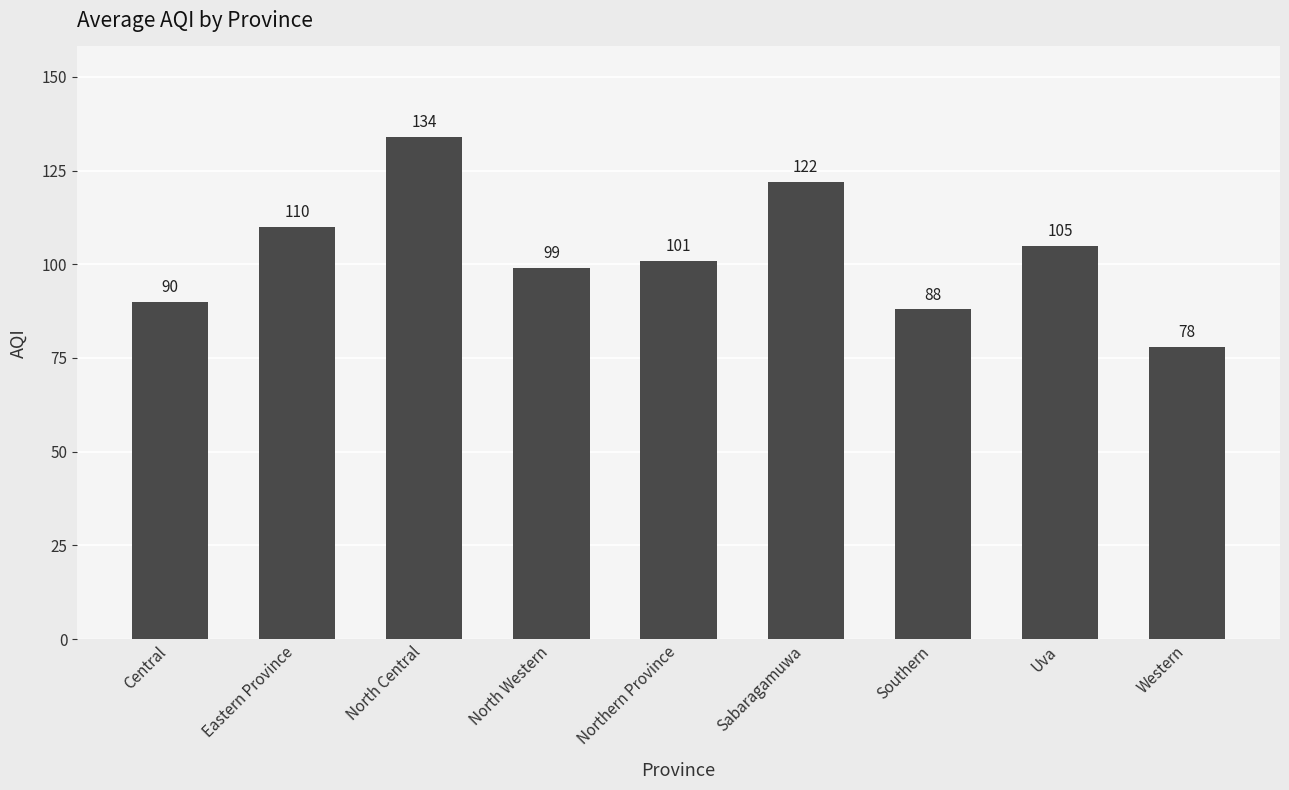

How many distinct data groups are displayed?

1